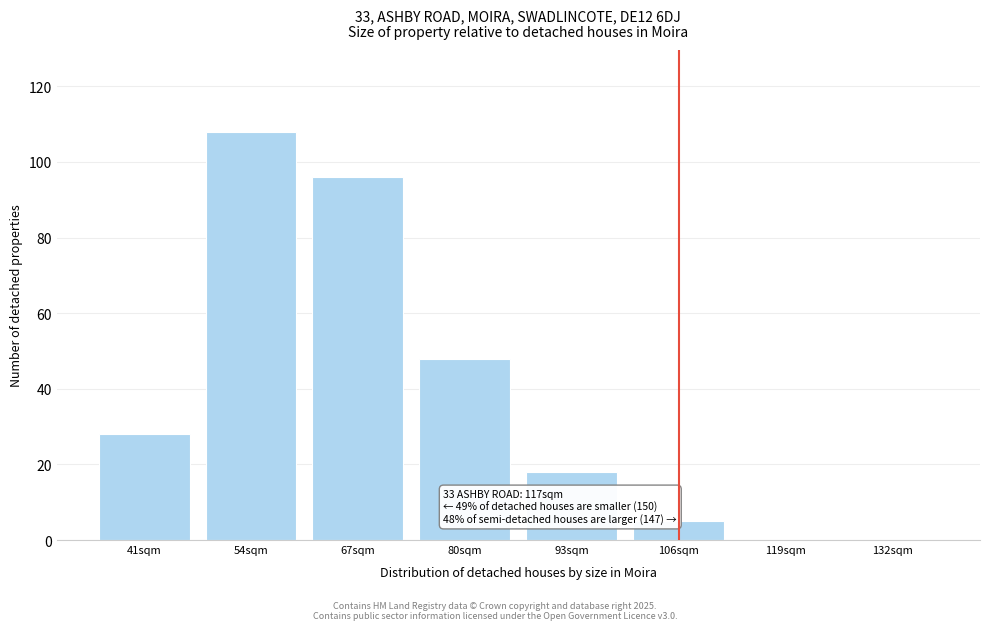

Reading right to left, list all the values displayed in this chart.

132sqm=0	119sqm=0	106sqm=5	93sqm=18	80sqm=48	67sqm=96	54sqm=108	41sqm=28